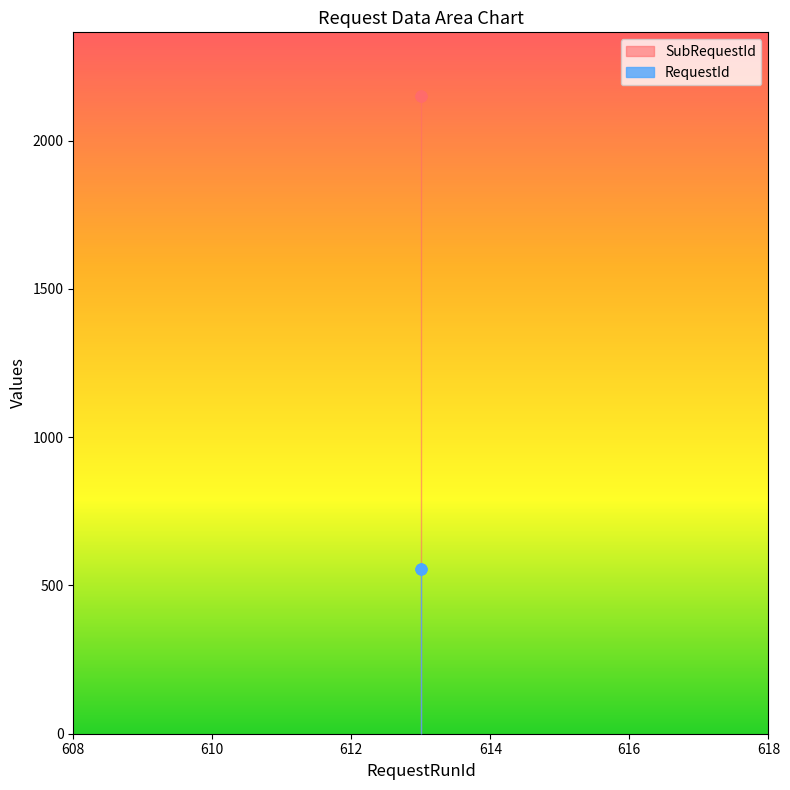

At which category is the sum across all series the highest?

613